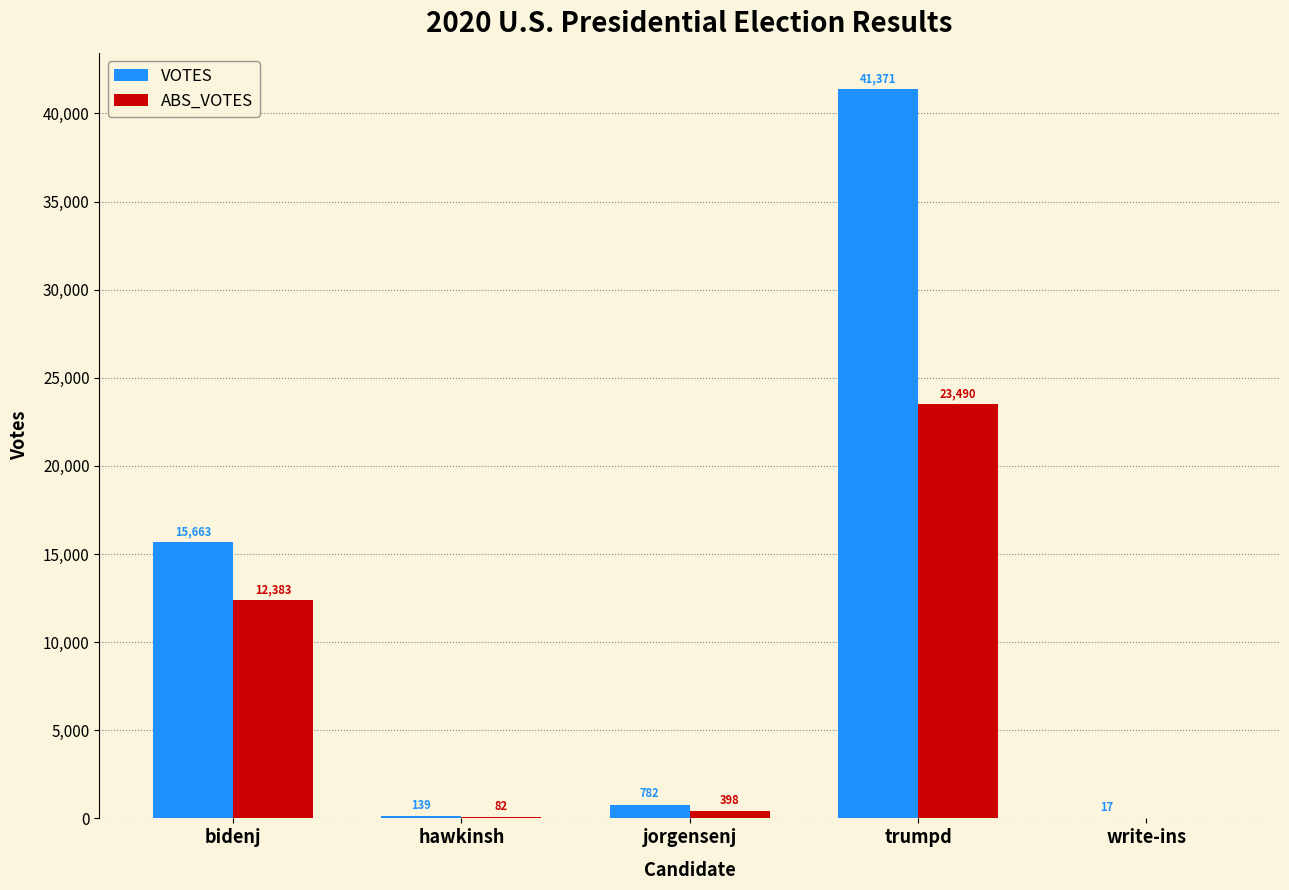

Count the number of data series in this chart.

2